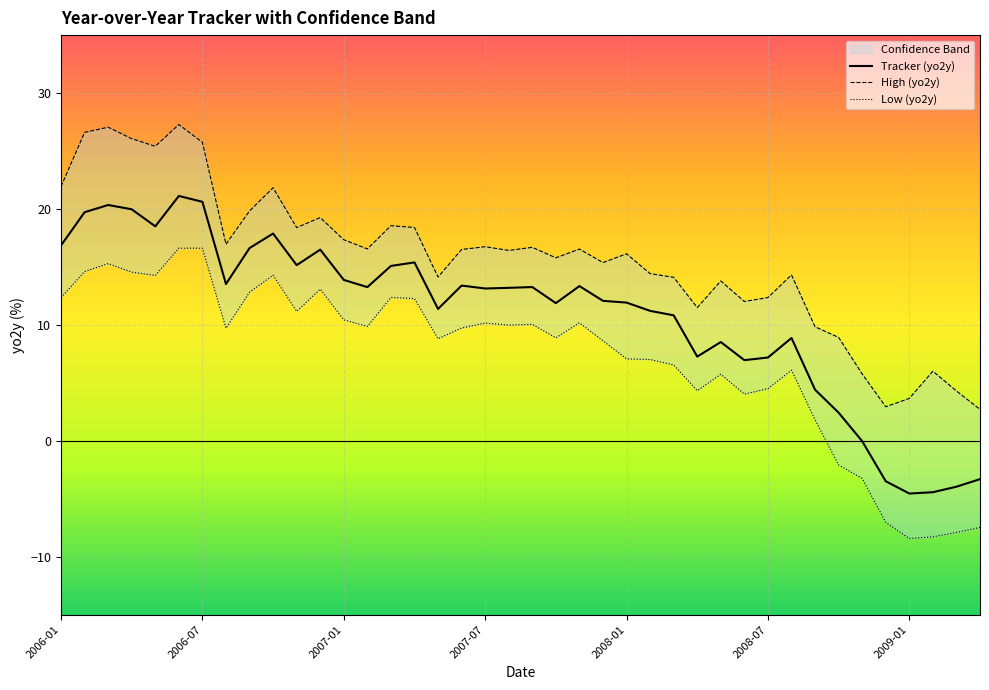

The Tracker (yo2y) series shows 13.1 at 2007-07. True or false?

True